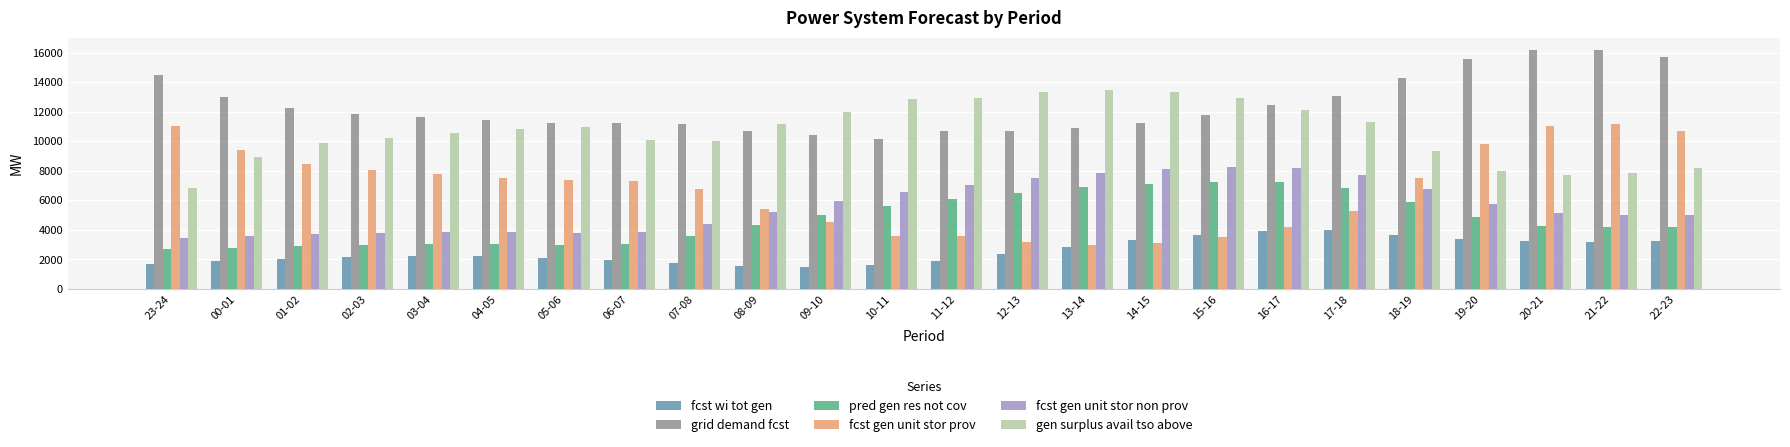

Read the fcst gen unit stor non prov value at 20-21.

5110